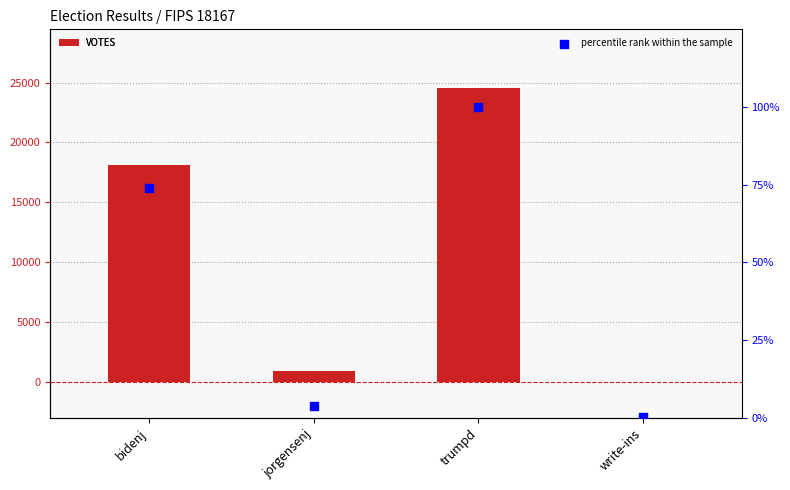

What are all the series names shown in the legend?

VOTES, percentile rank within the sample